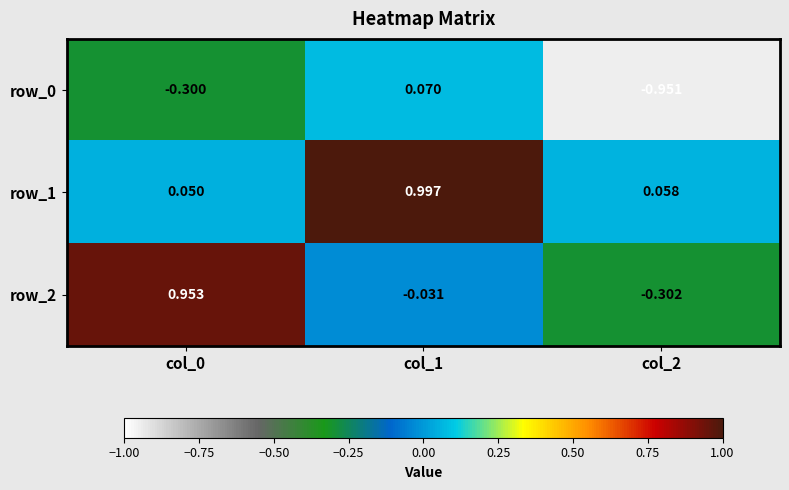

Is it true that row_1 equals 0.1 at col_2?

False